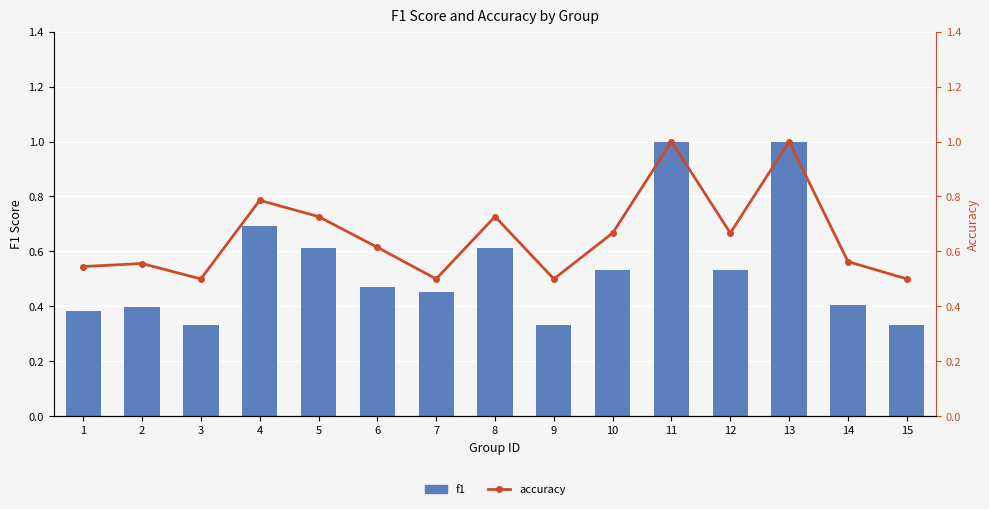

What is the total value across all series at 8?

1.3